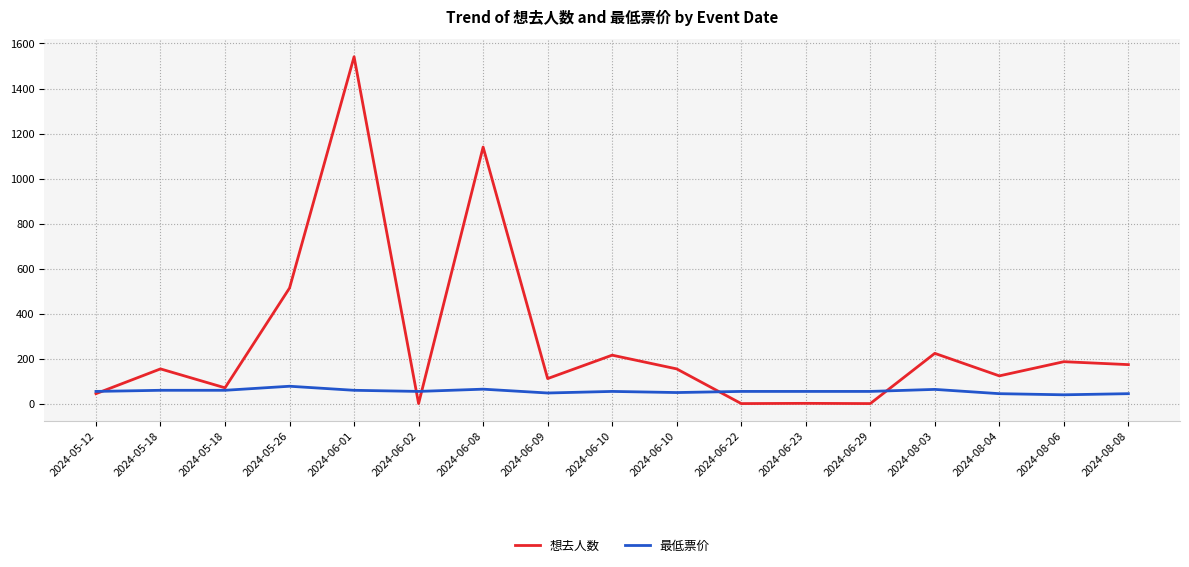

What are all the series names shown in the legend?

想去人数, 最低票价